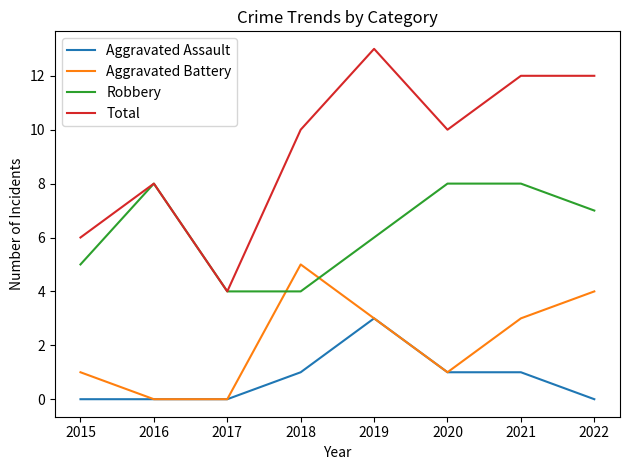

At which label does Robbery first exceed 7?

2016